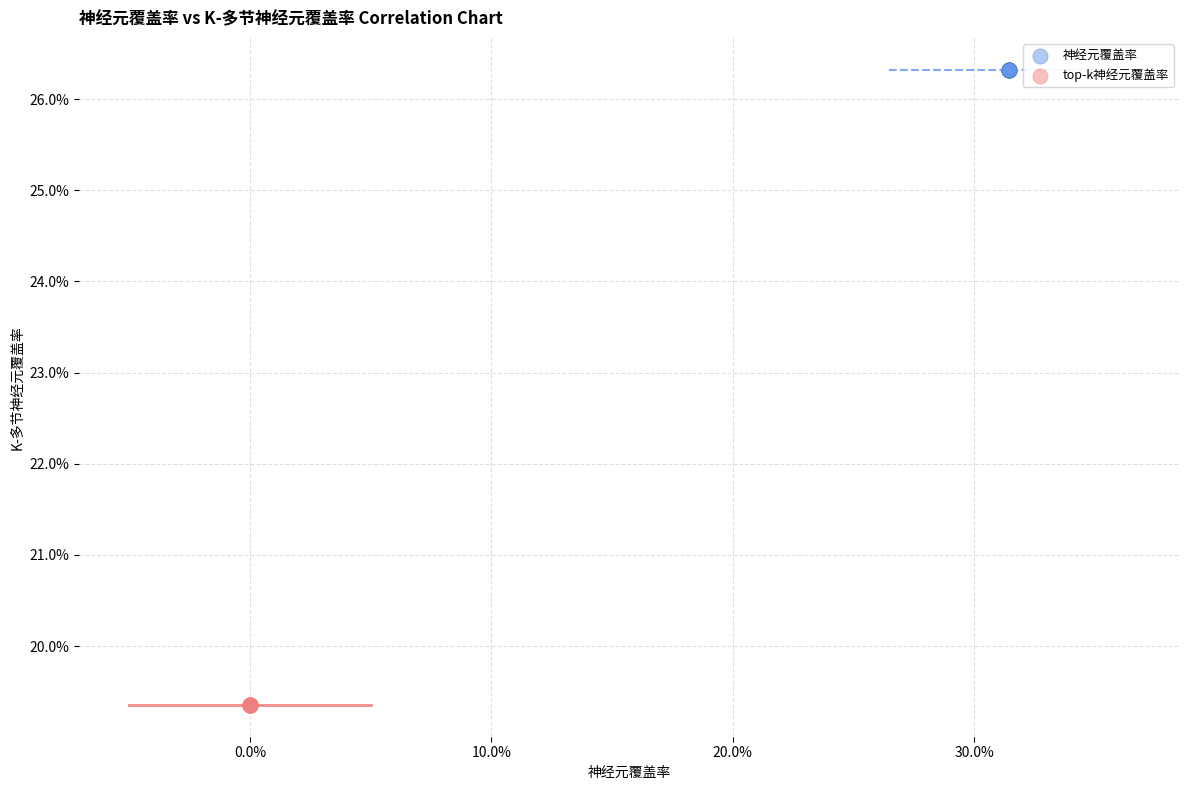

What are all the series names shown in the legend?

神经元覆盖率, top-k神经元覆盖率